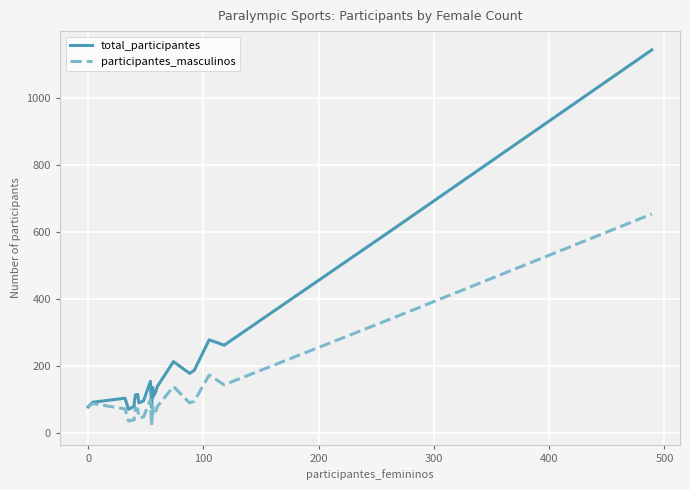

How many distinct data groups are displayed?

2